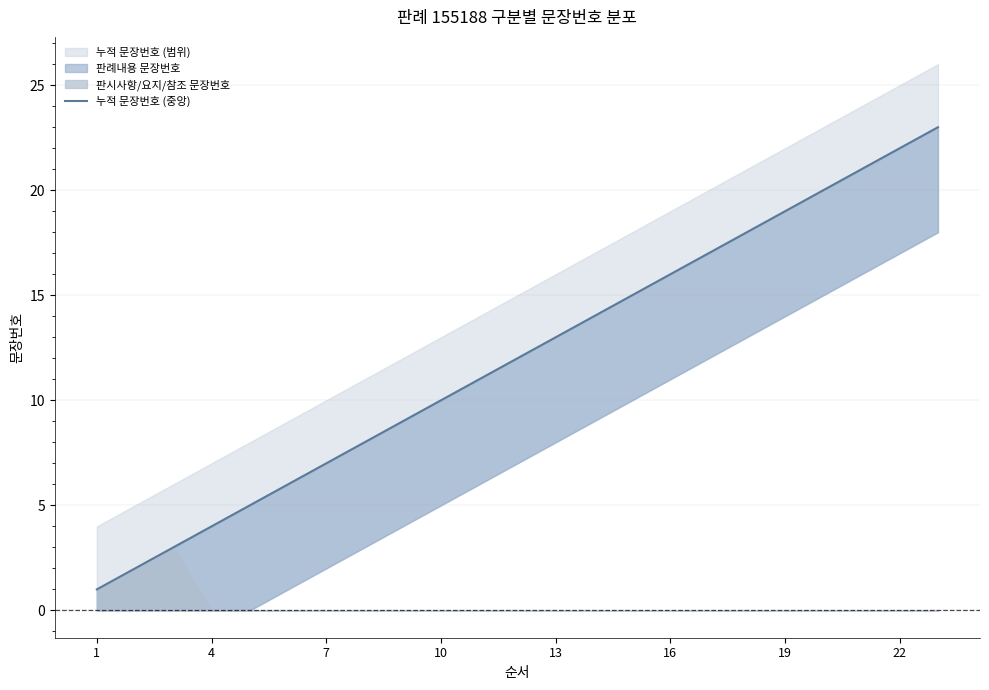

Between 20 and 14, which is larger?

20